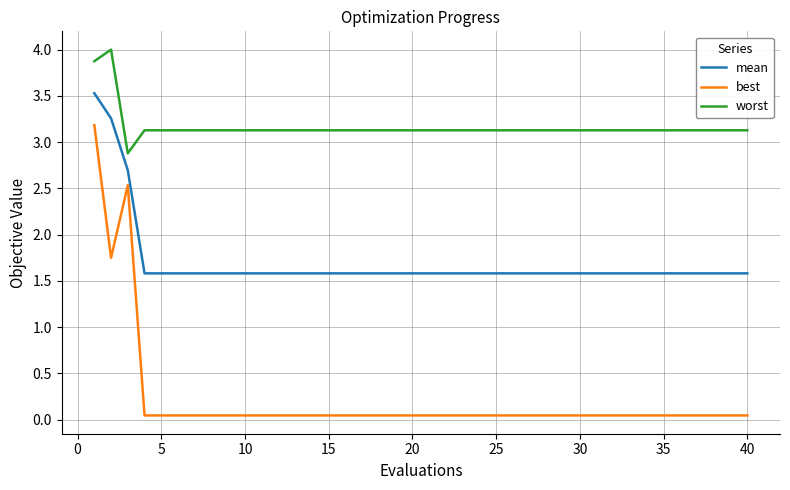

What is the maximum value for worst?

4.0